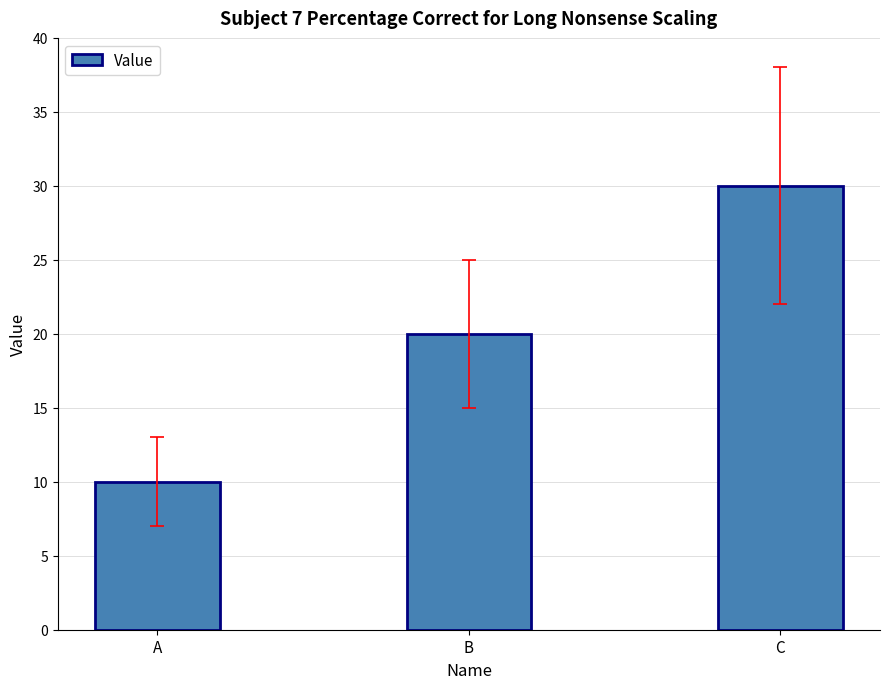

At which label is the value closest to 20?

B